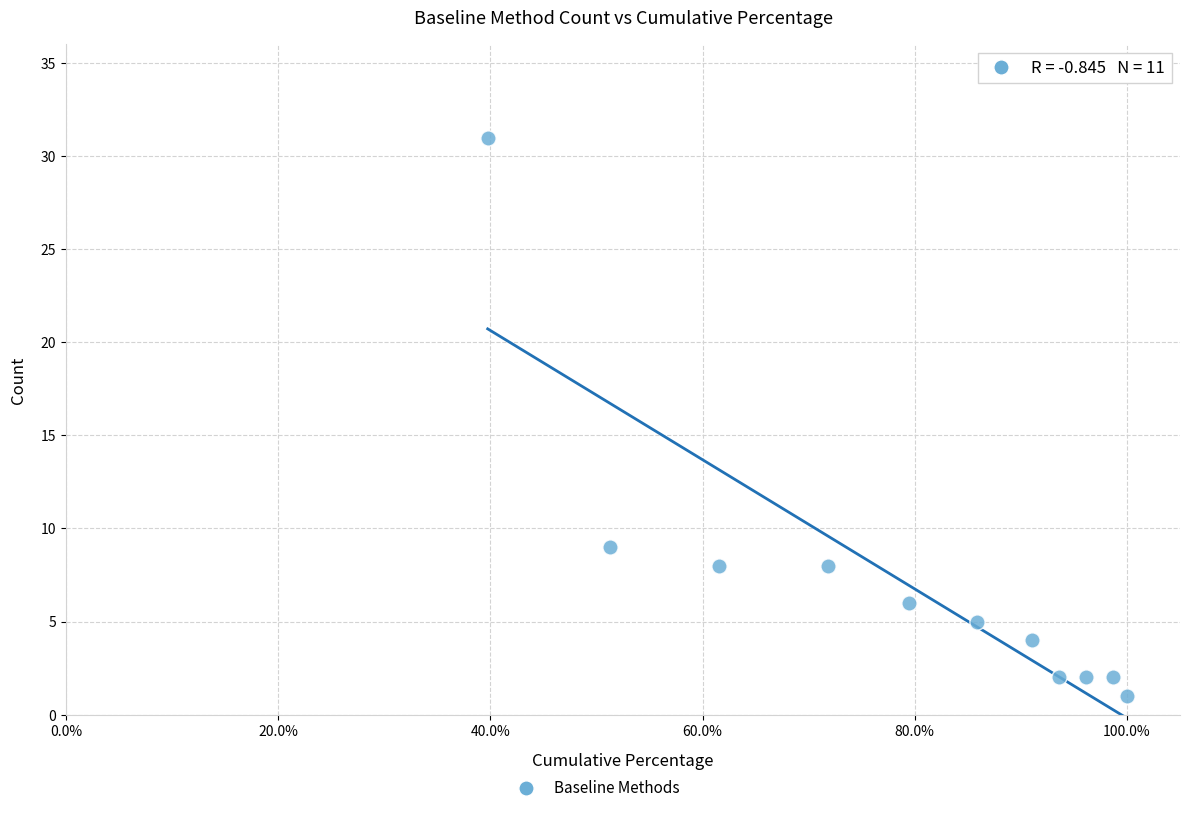

What is the range of Y values (max minus min)?

30